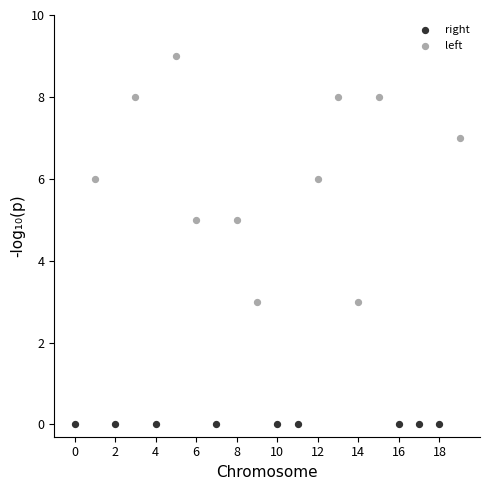

Which series reaches the maximum Y coordinate?

left